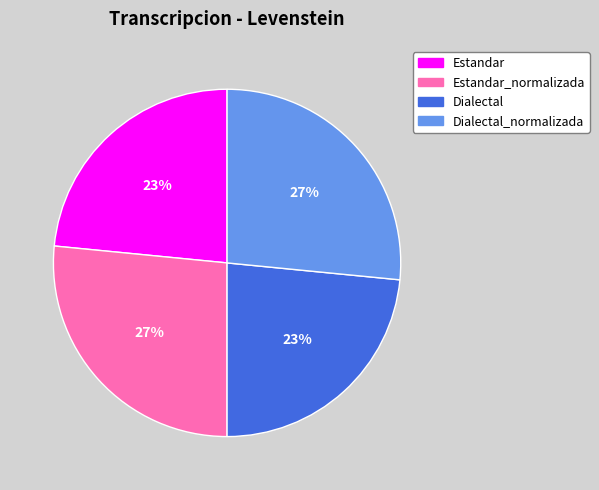

To the nearest percent, what portion does Dialectal represent?

23%